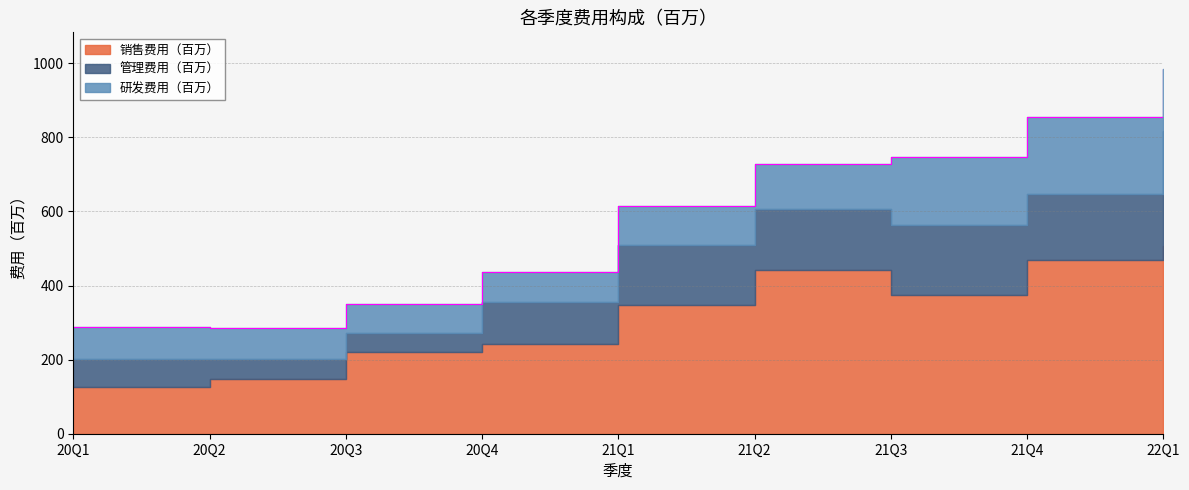

How many lines are shown in the chart?

3